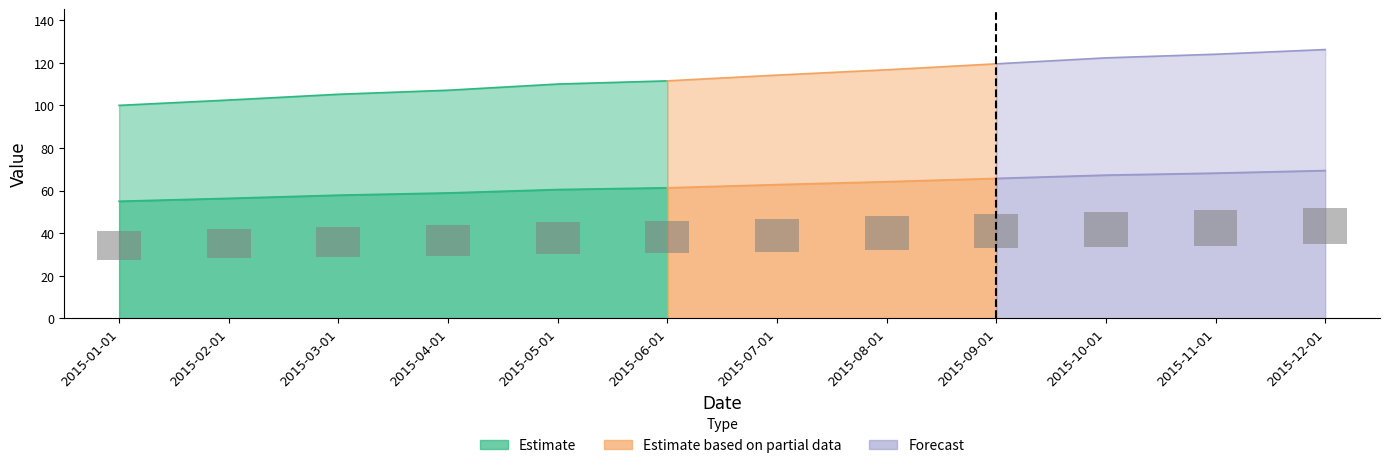

Which category has the highest value across all series?

2015-12-01